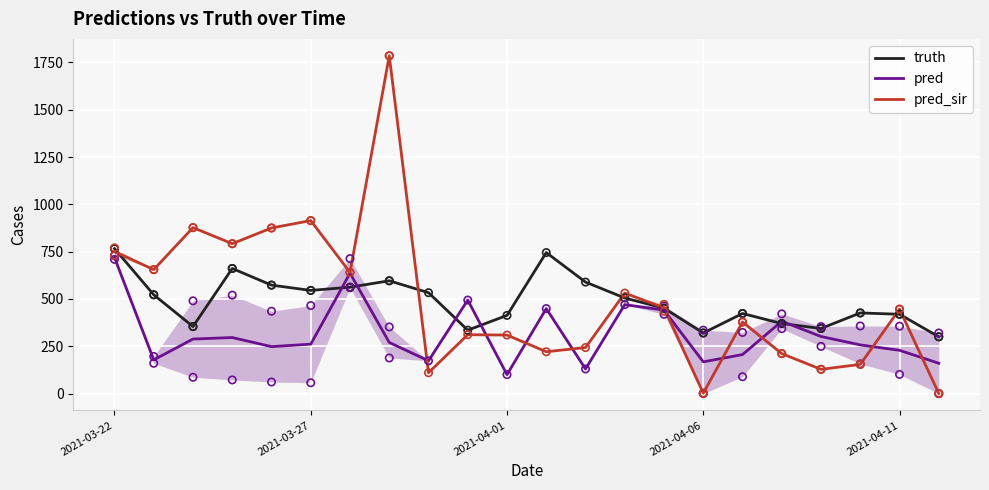

Which series contains the highest Y value?

pred_sir